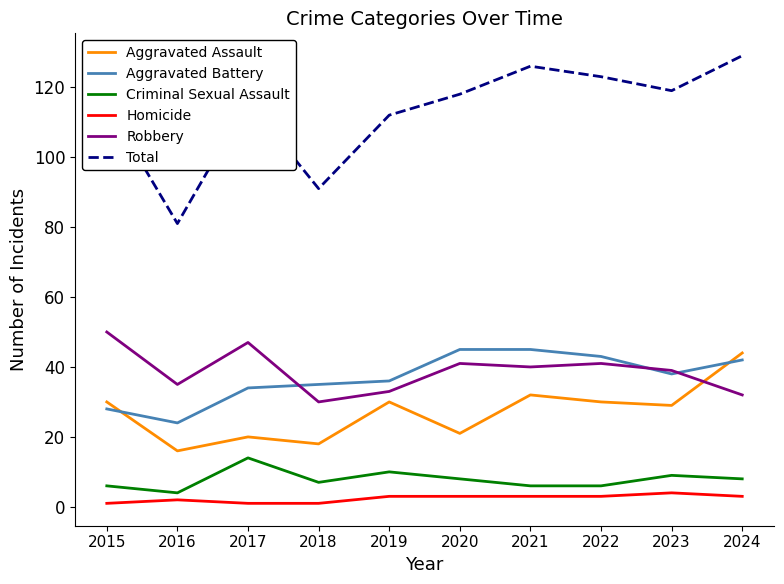

Which series ends up on top after the final intersection of Aggravated Battery and Robbery?

Aggravated Battery